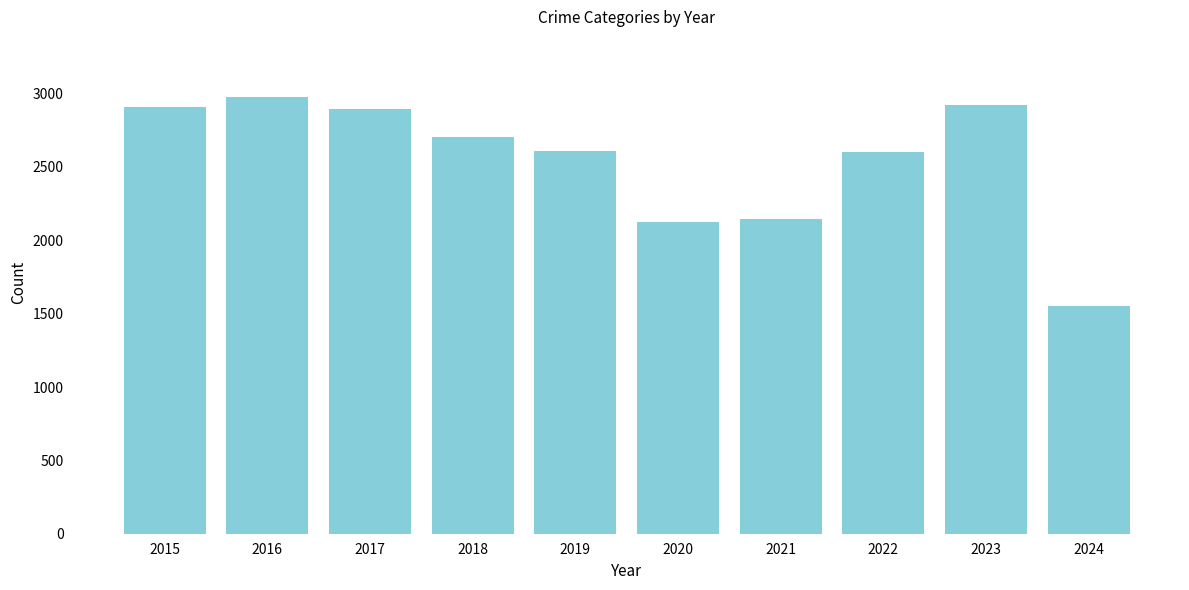

What is the value of the 6th bar from the left?

2125